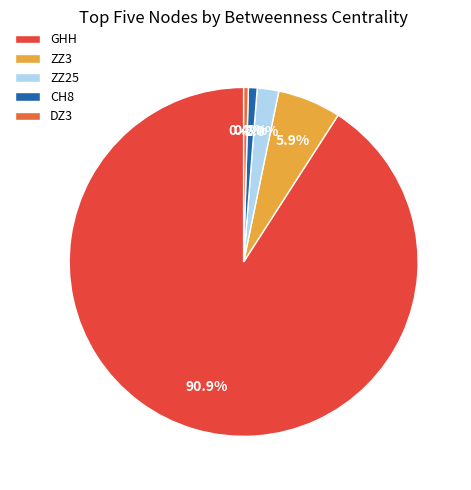

To the nearest percent, what is the difference between the DZ3 and ZZ25 slice percentages?

2%